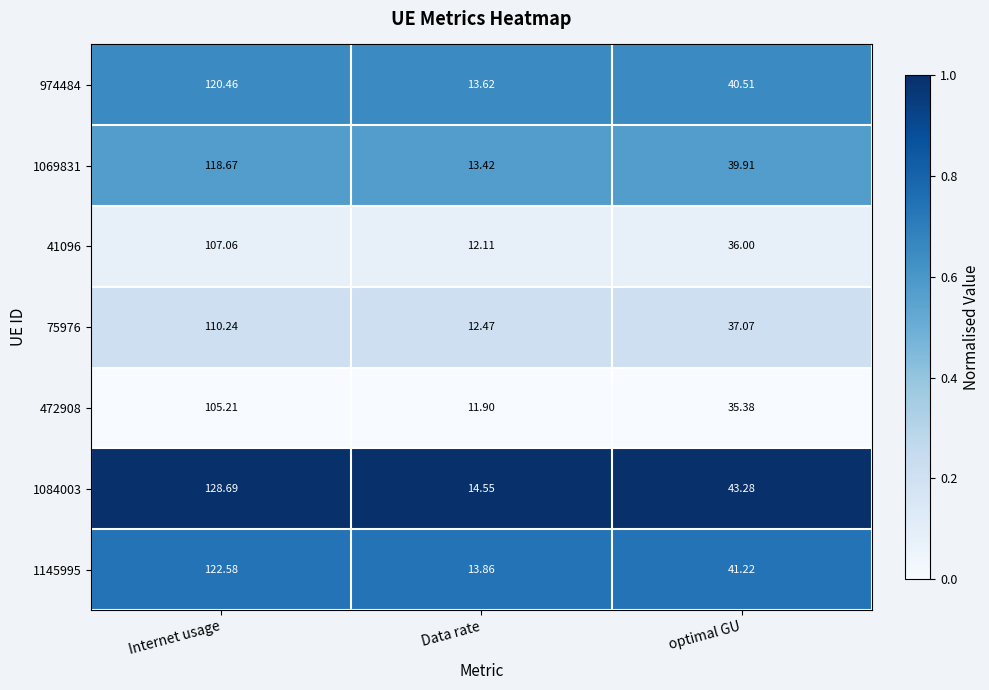

Which category has the highest value across all series?

Internet usage